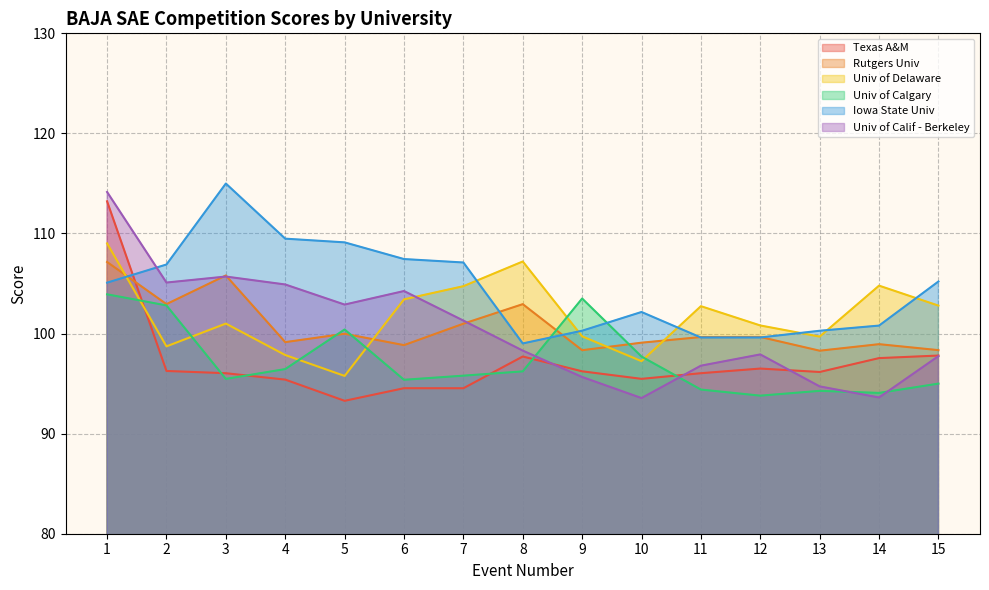

What is the difference between the Texas A&M values at 2 and 6?

1.7